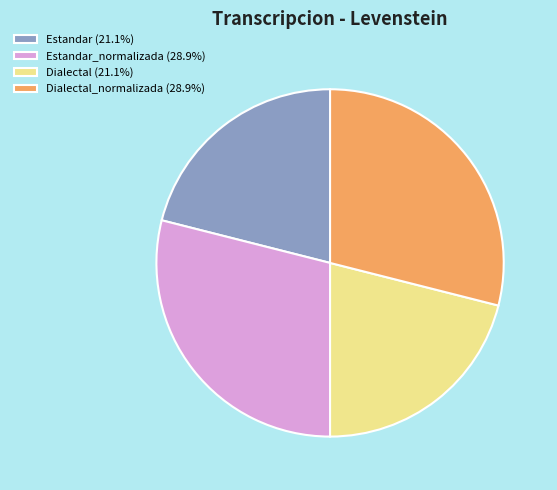

Is there any slice that represents more than half of the pie?

No